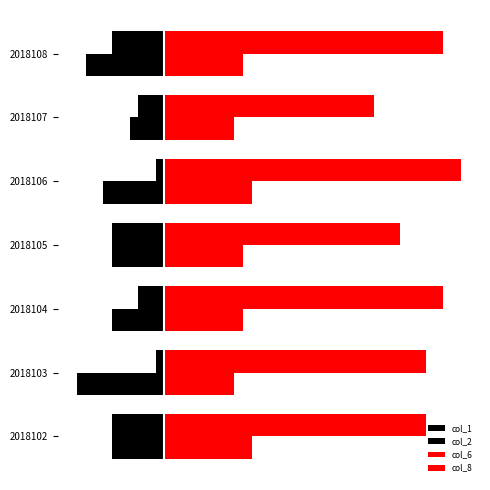

What is the highest value of the col_6 series?

34